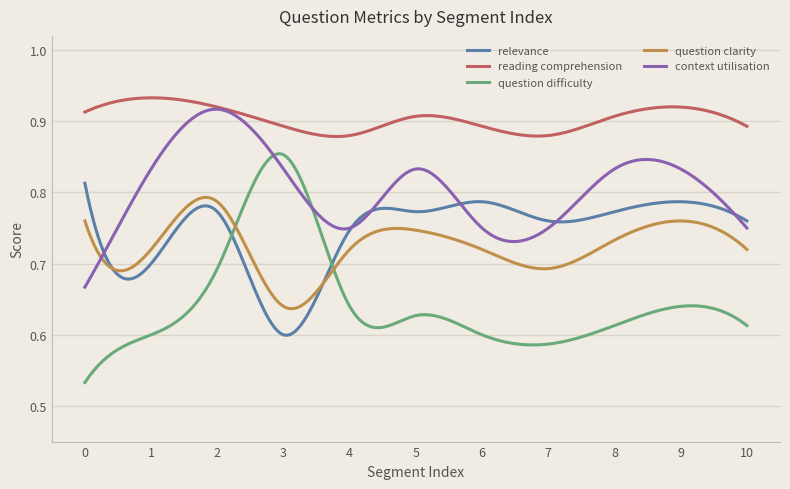

True or false: question difficulty and reading comprehension intersect in this chart.

False